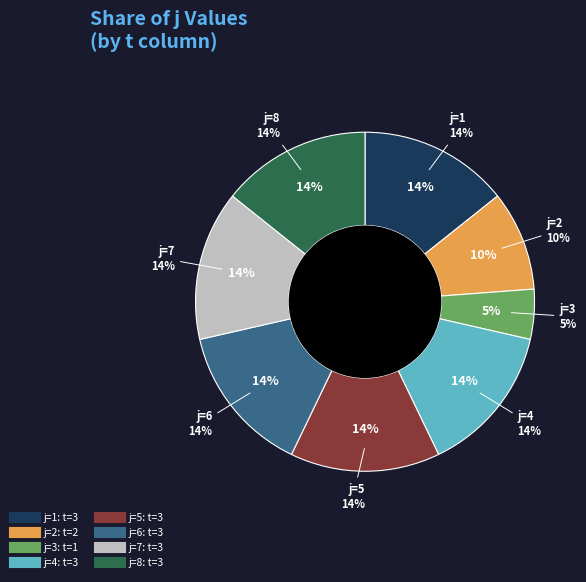

True or false: 8 accounts for 14% of the total.

True